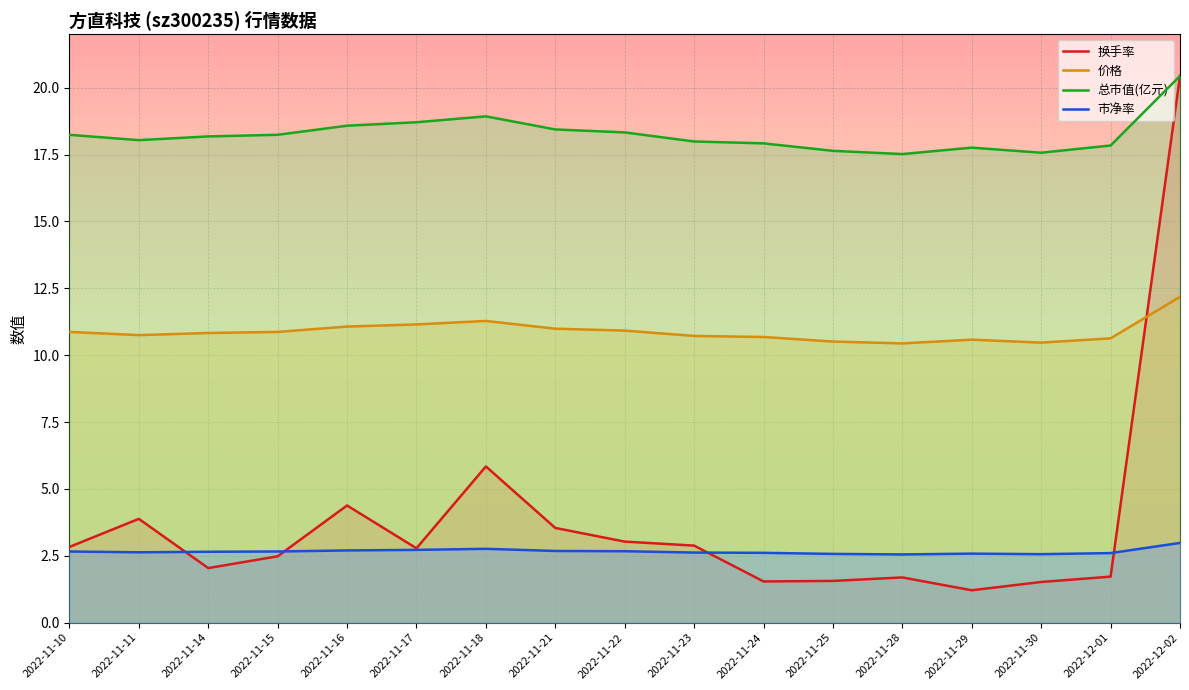

What is the difference between the second highest and second lowest values in the 换手率 series?

4.3